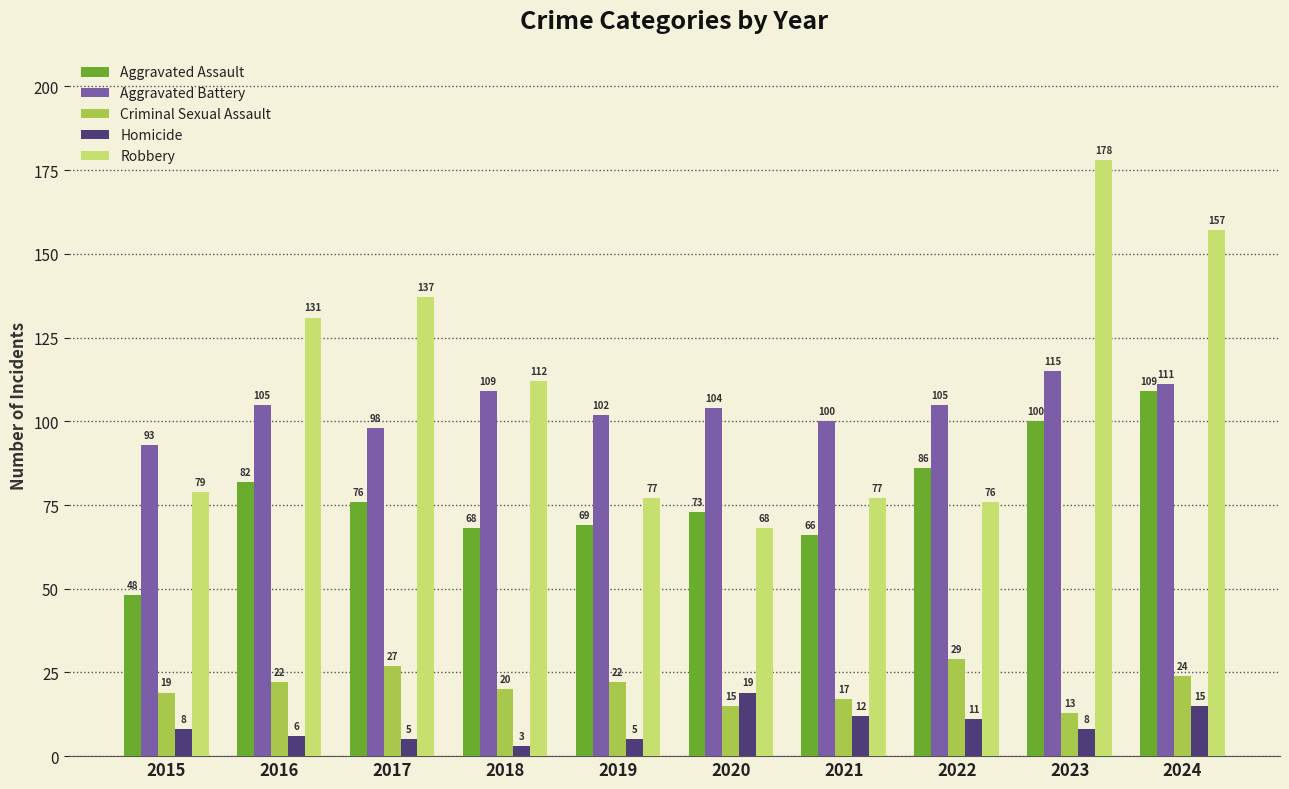

Count the number of categories in the chart.

10